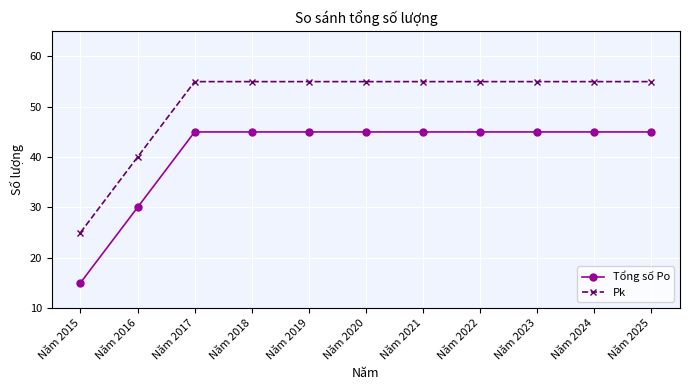

Reading right to left, list all the values displayed in this chart.

Tổng số Po: Năm 2025=45	Năm 2024=45	Năm 2023=45	Năm 2022=45	Năm 2021=45	Năm 2020=45	Năm 2019=45	Năm 2018=45	Năm 2017=45	Năm 2016=30	Năm 2015=15
Pk: Năm 2025=55	Năm 2024=55	Năm 2023=55	Năm 2022=55	Năm 2021=55	Năm 2020=55	Năm 2019=55	Năm 2018=55	Năm 2017=55	Năm 2016=40	Năm 2015=25